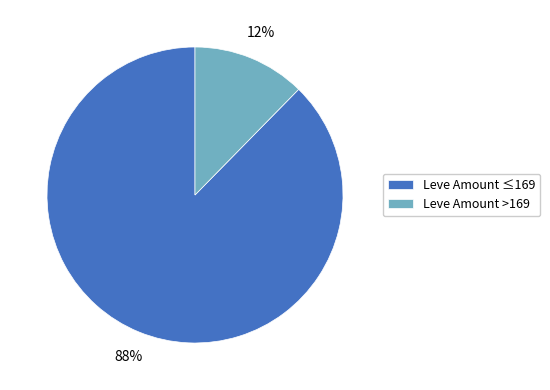

Combined, do Leve Amount ≤169 and Leve Amount >169 account for over 50%?

Yes